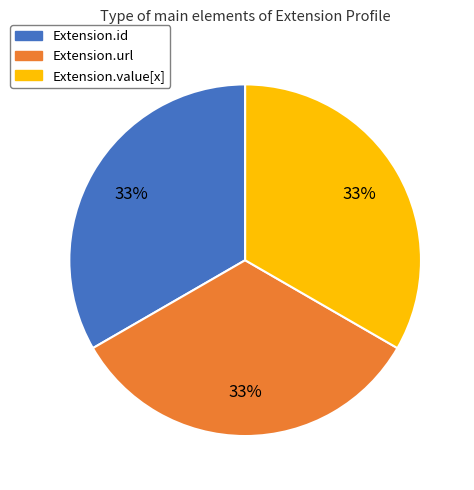

Is there any slice that represents more than half of the pie?

No